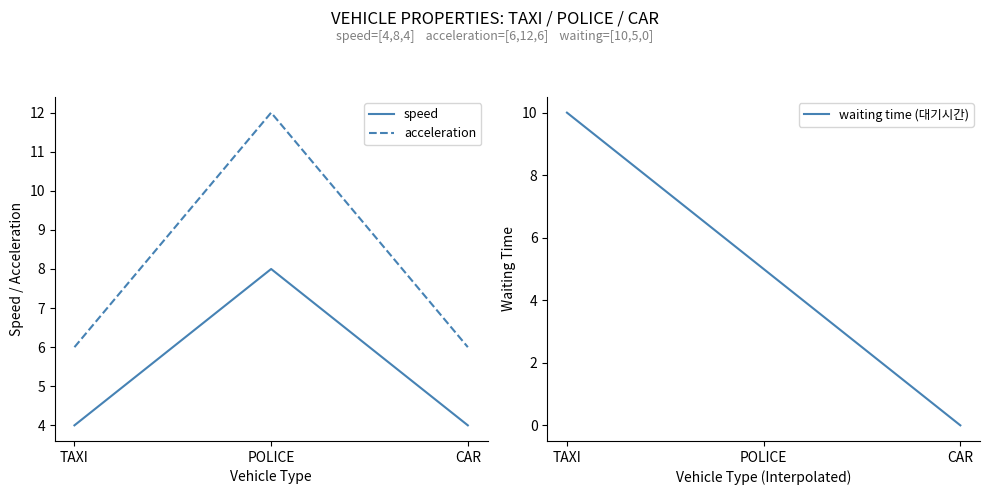

What is the label of the 2nd point from the left?

POLICE